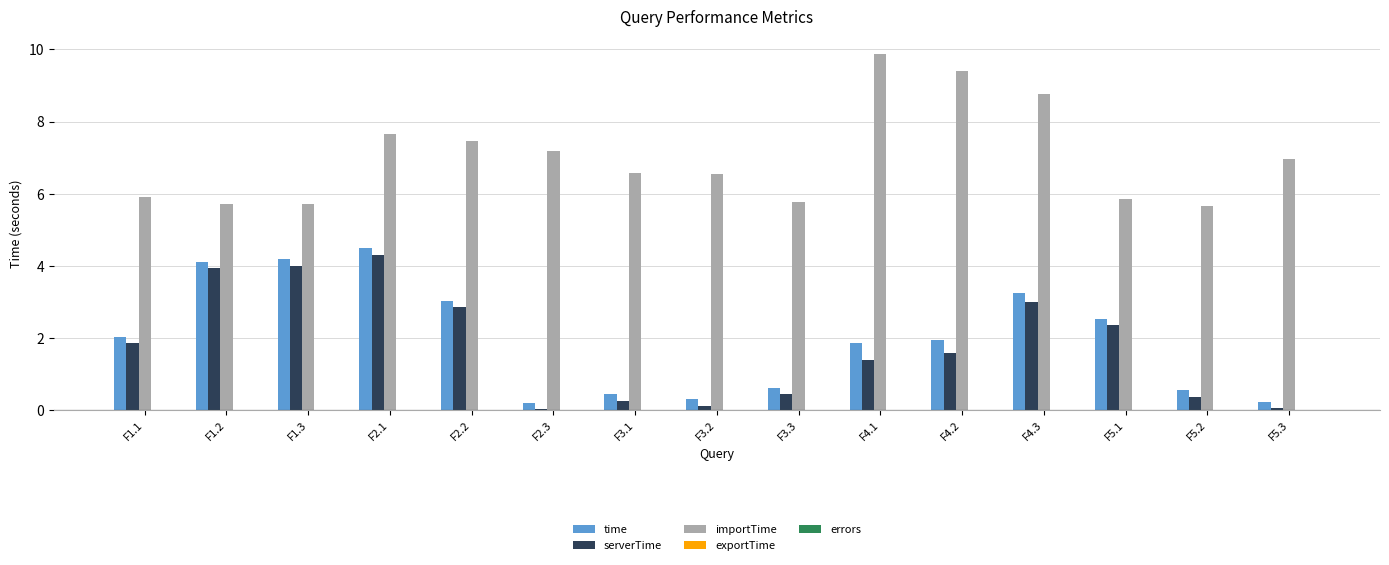

What is the maximum value shown in the chart?

9.9